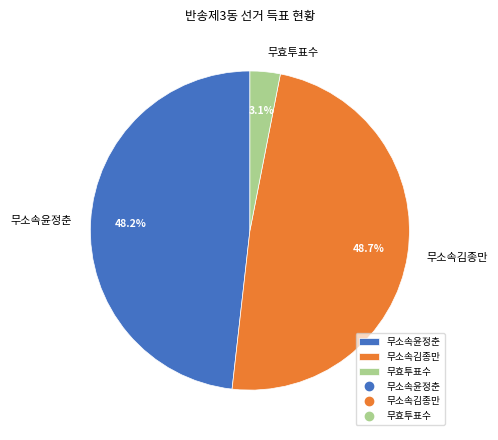

Between 무효투표수 and 무소속윤정춘, which is larger?

무소속윤정춘